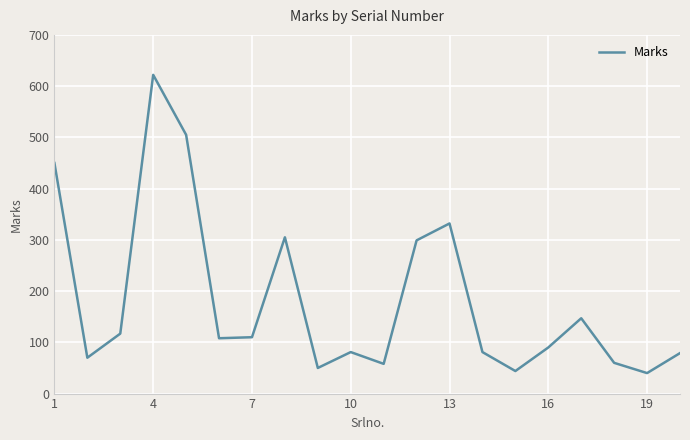

What is the difference between the maximum and minimum values?

582